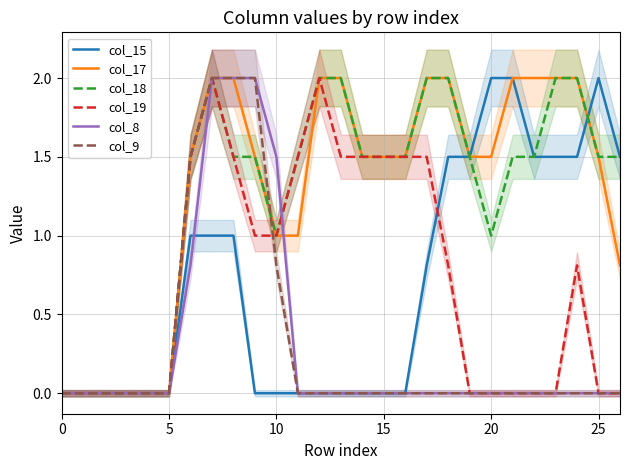

What is the difference between the maximum and second lowest values in the col_19 series?

2.0